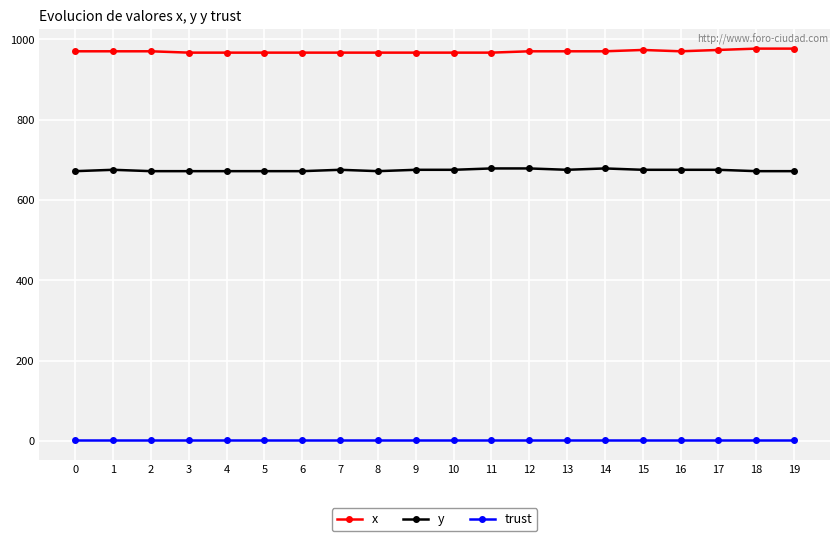

List the series in order of their peak value, lowest first.

trust, y, x